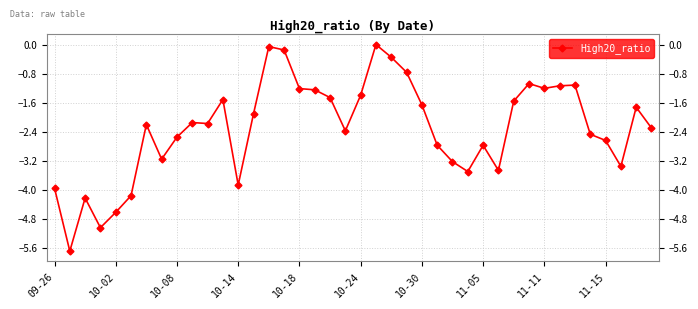

True or false: there are more than 1 points higher than both neighbors.

True